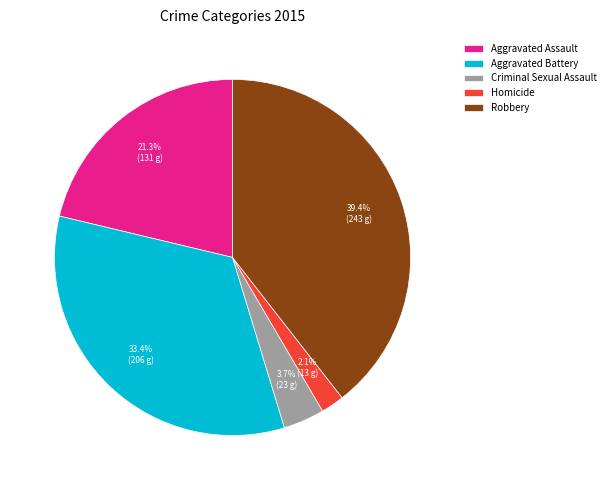

To the nearest percent, what percentage of the pie is Aggravated Battery?

33%